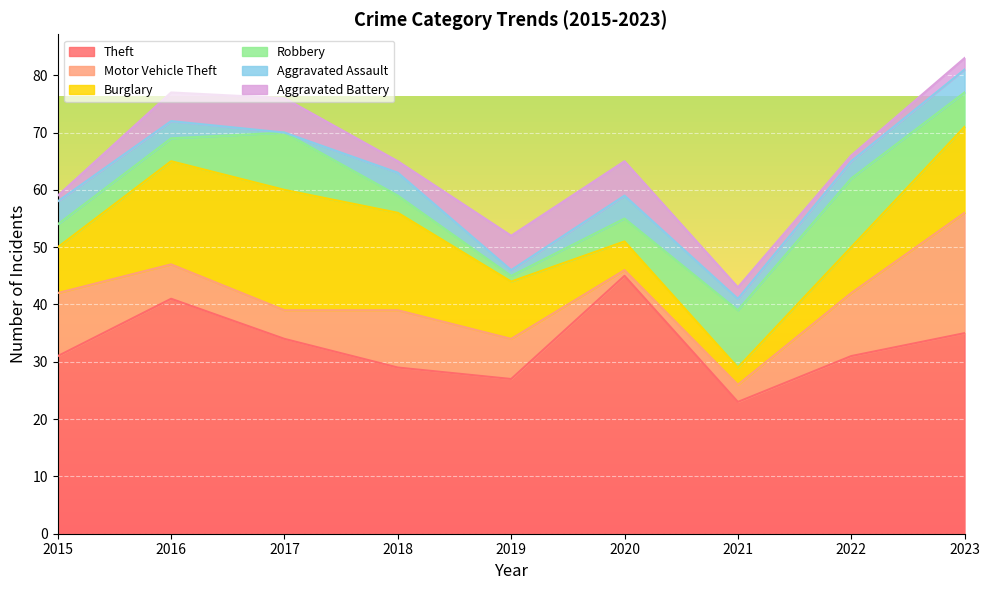

What is the greatest value displayed?

45